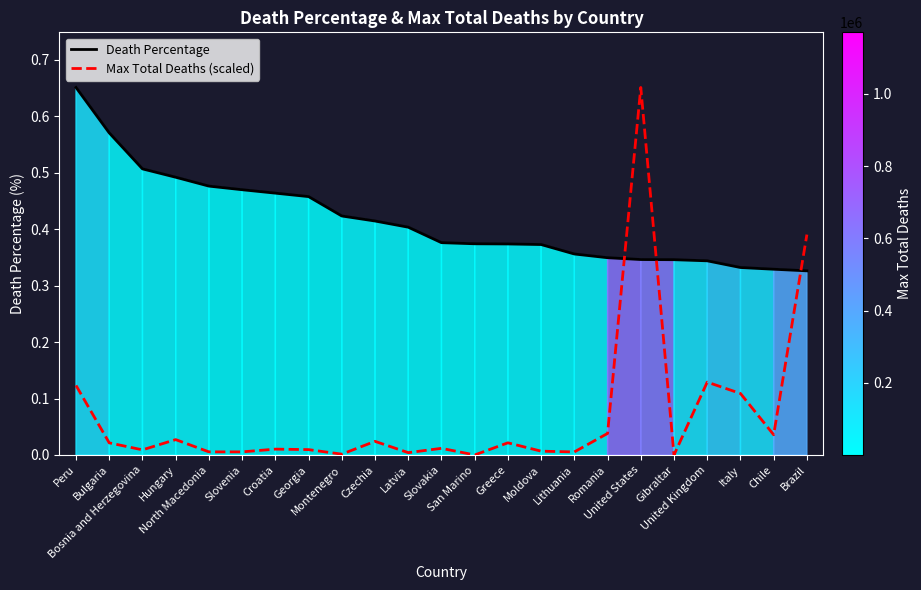

List the series in order of their overall mean, lowest first.

Max Total Deaths (scaled), Death Percentage